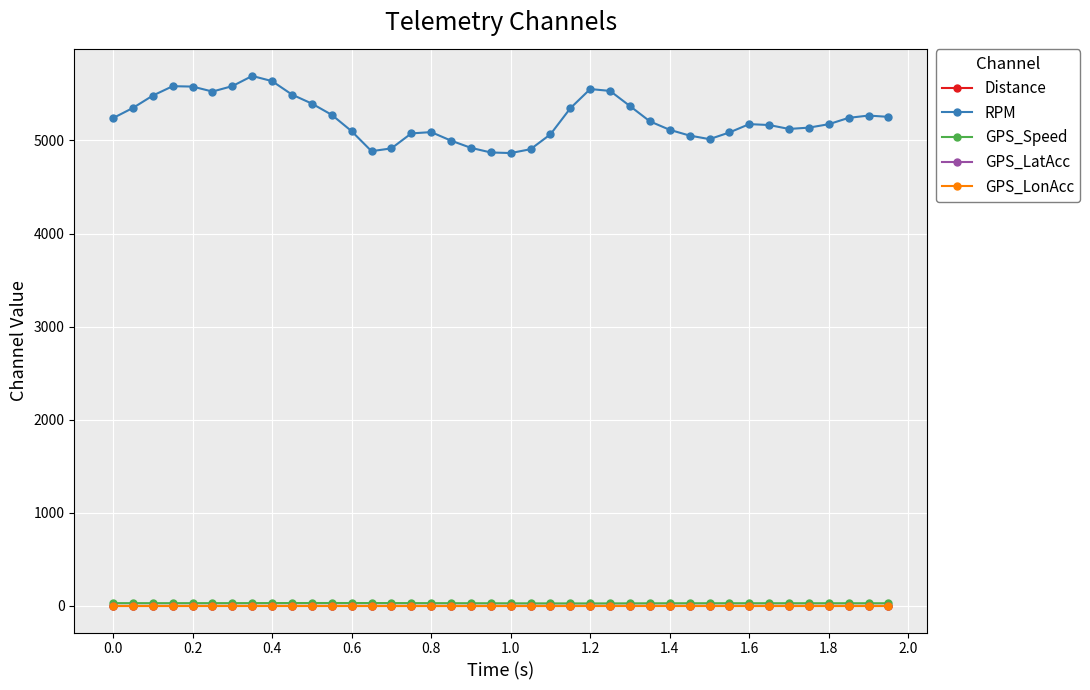

Which series has the widest spread of values?

RPM